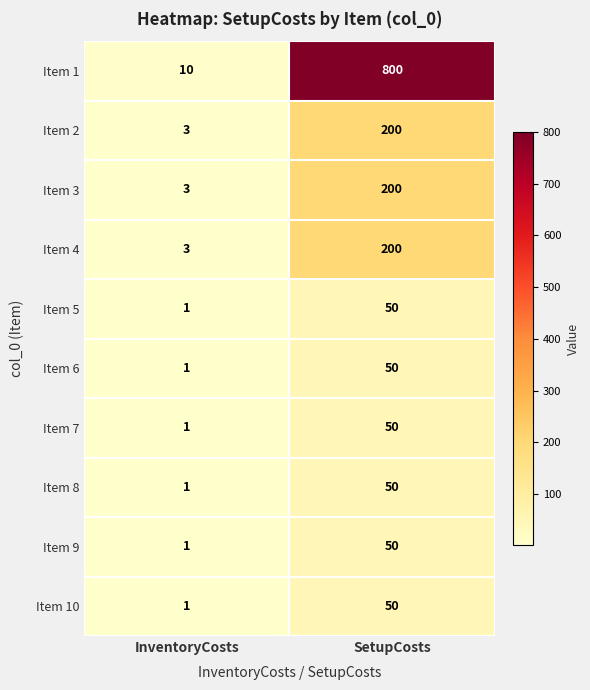

List the labels in order of Item 9 value, smallest first.

InventoryCosts, SetupCosts